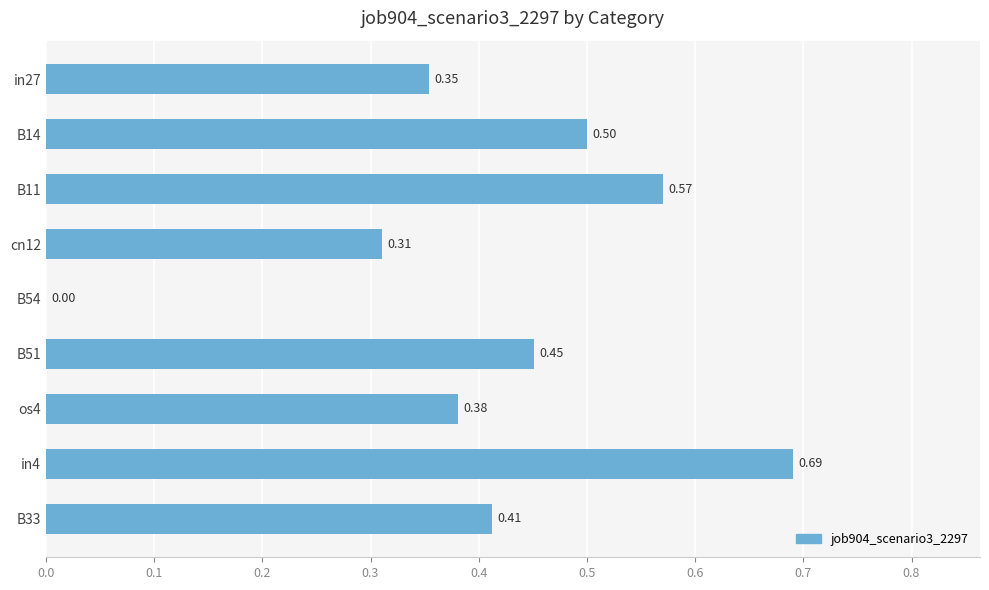

Which has a higher value, B51 or B14?

B14